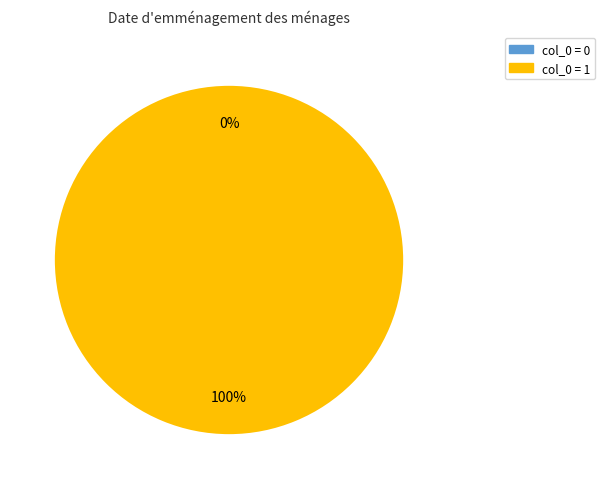

Which has a higher value, 1 or 0?

1